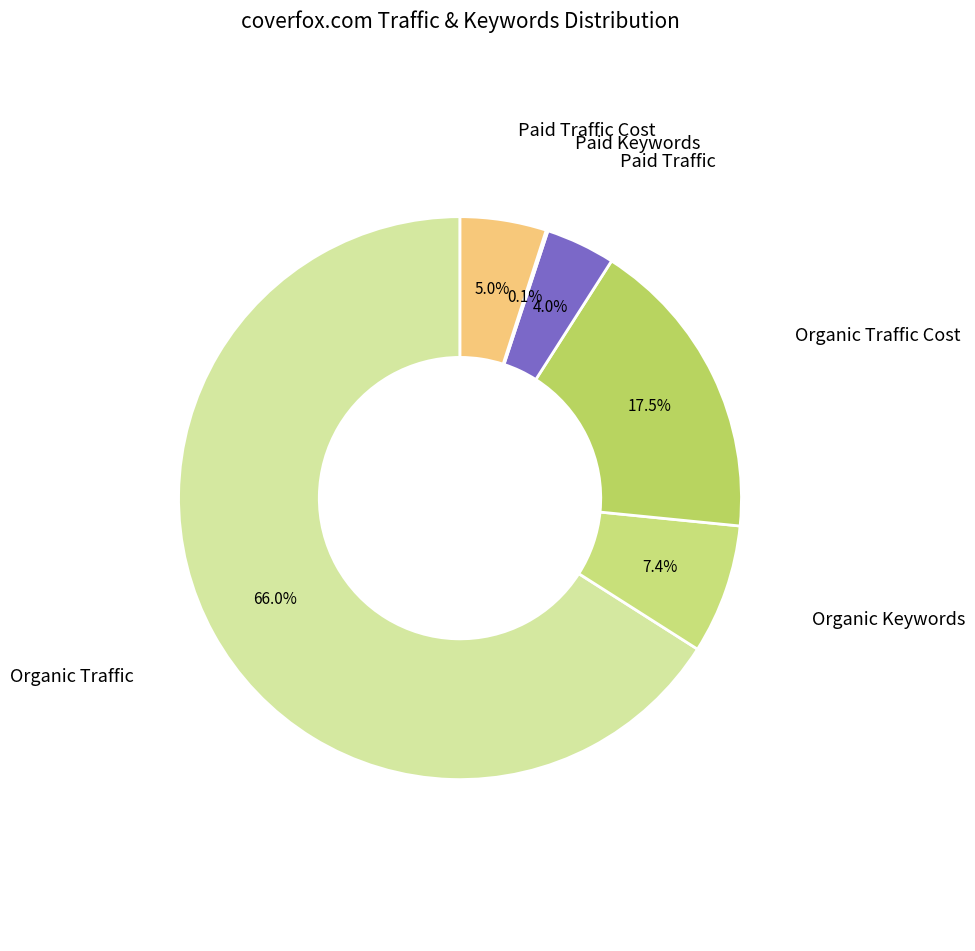

Between Paid Traffic and Organic Traffic, which is larger?

Organic Traffic